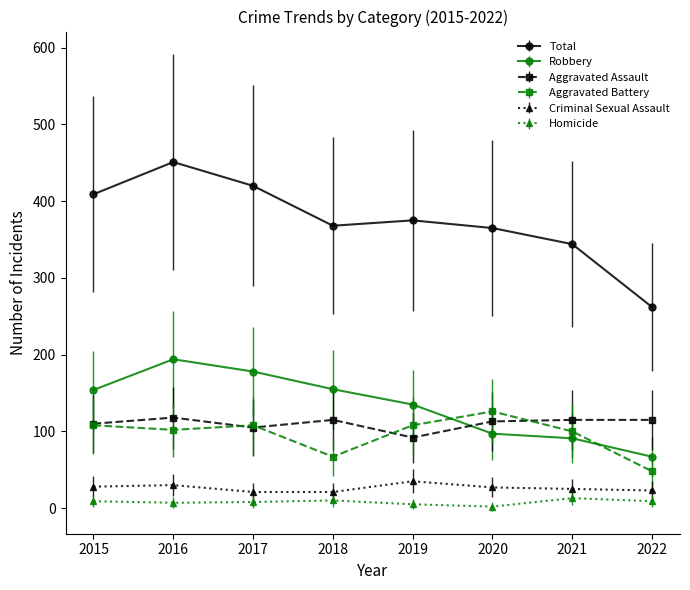

True or false: Criminal Sexual Assault and Robbery intersect in this chart.

False